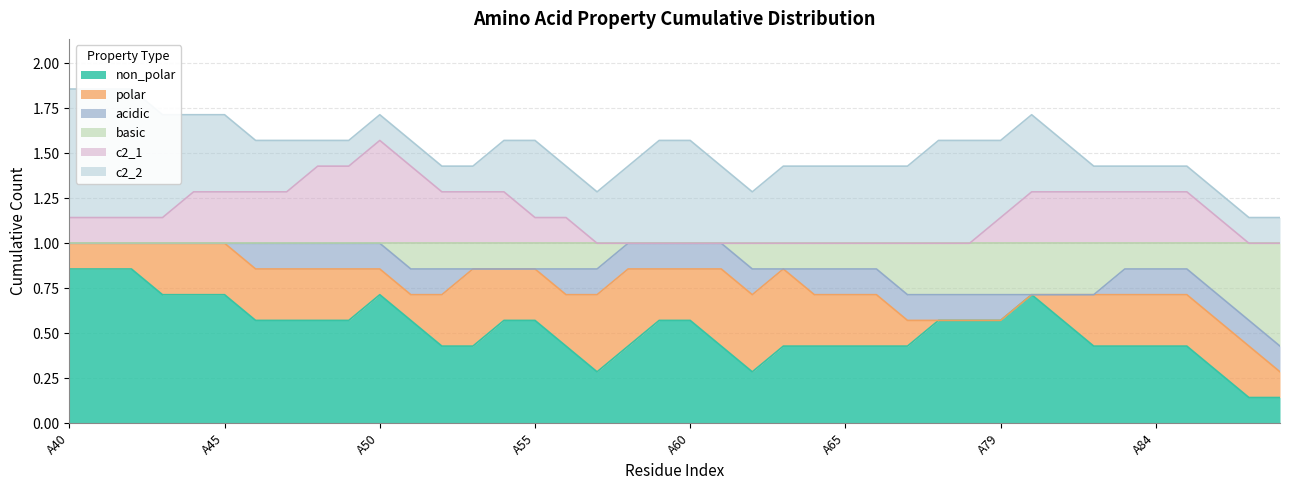

True or false: non_polar and c2_2 cross at least once.

False